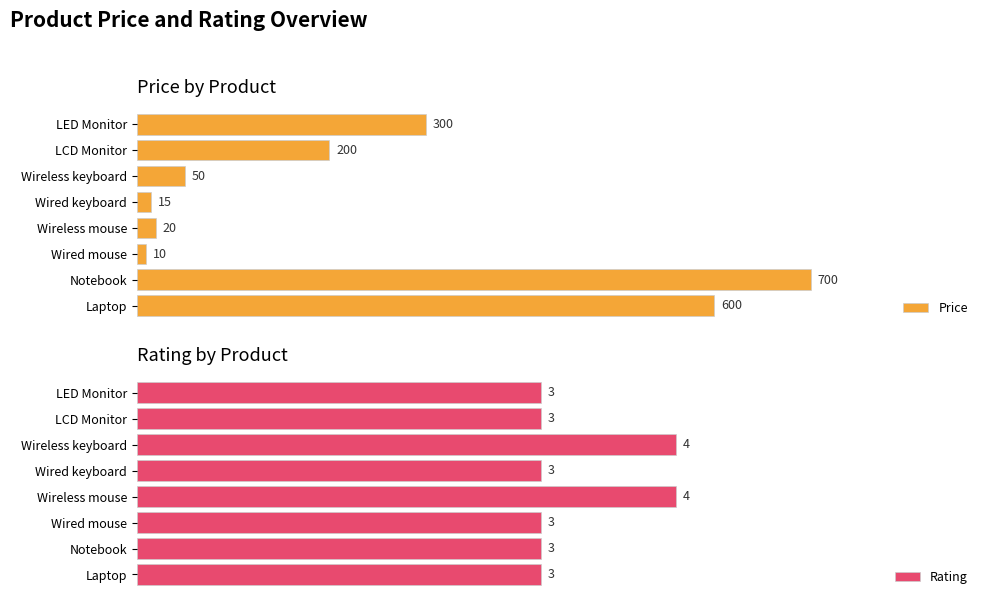

Where is Price nearest to the value 355?

LED Monitor